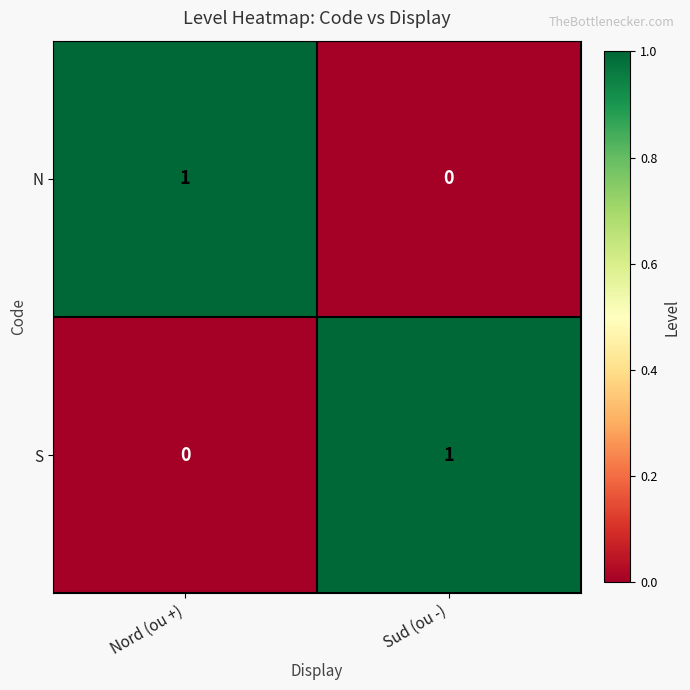

Rank the series at Nord (ou +) from highest to lowest value.

N, S